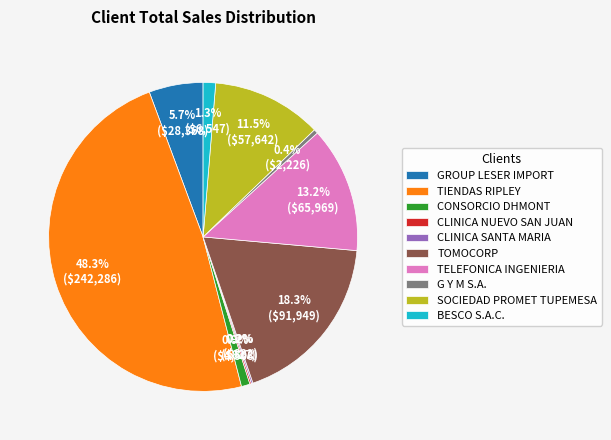

What is the largest slice in the pie chart?

TIENDAS RIPLEY